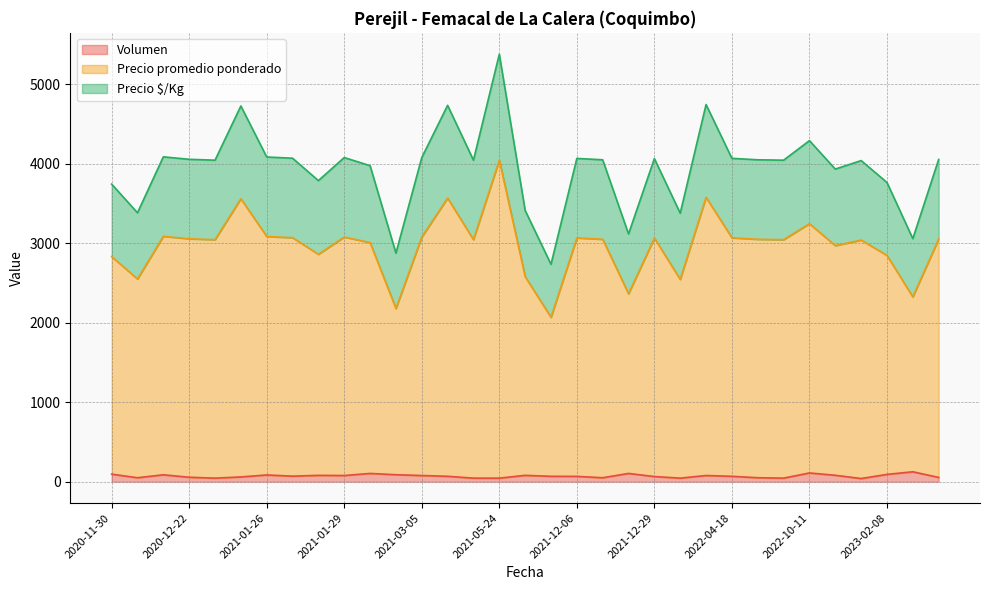

Is the value of Precio promedio ponderado at 2021-01-25 greater than the value of Precio $/Kg at 2023-01-11?

Yes